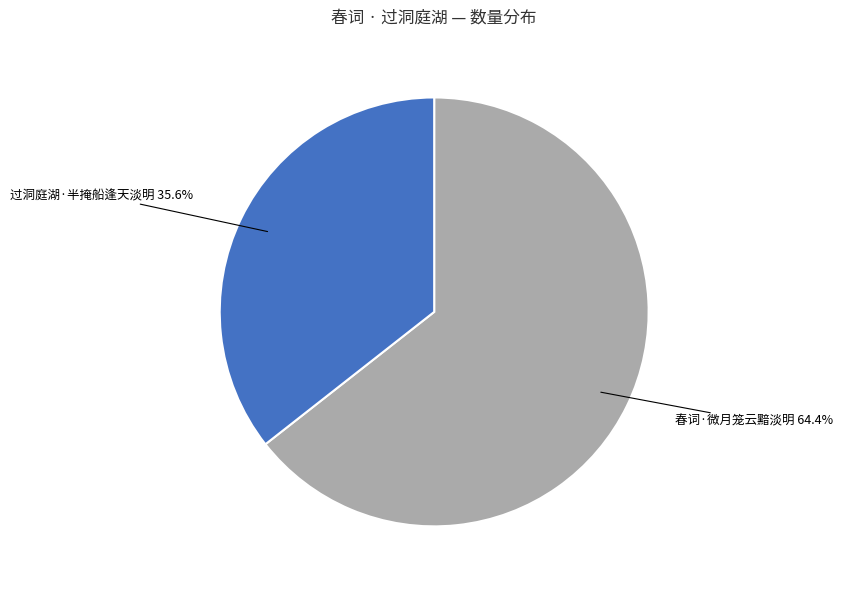

How much of the chart is everything except 春词·微月笼云黯淡明?

35.6%